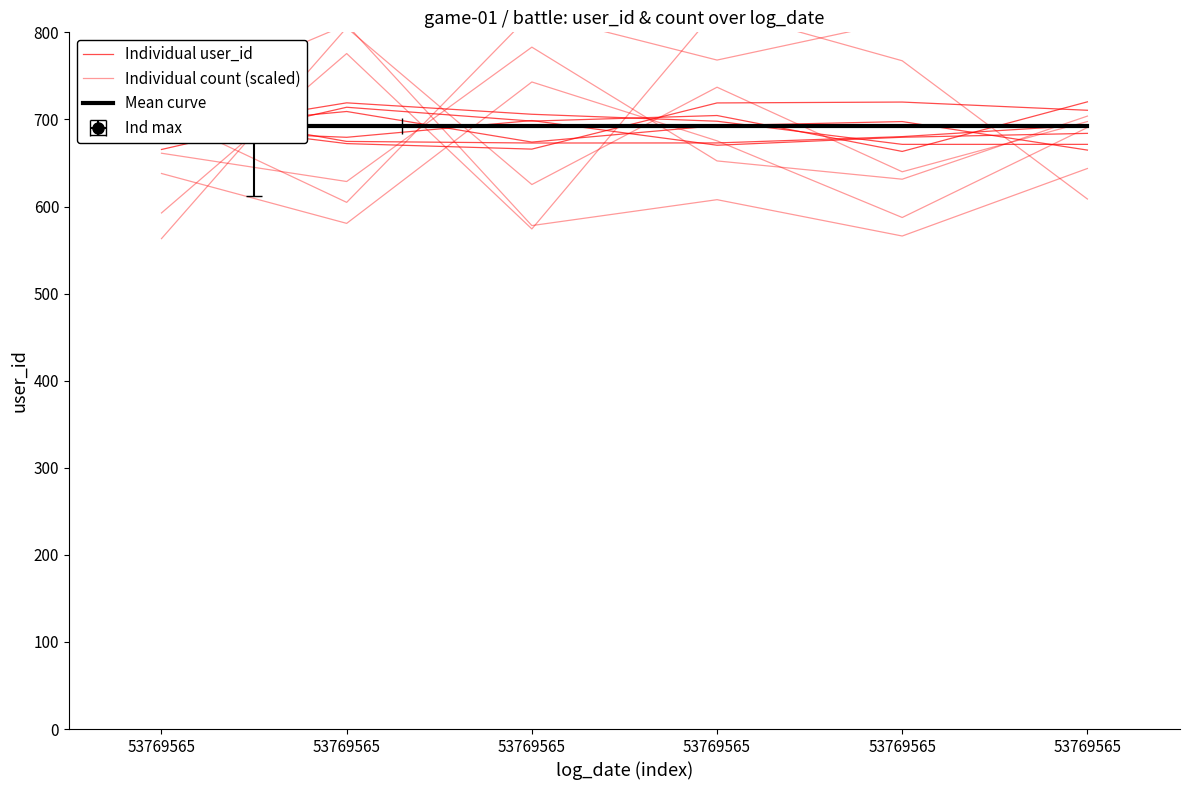

At which category does Individual user_id reach its first local peak?

53769565